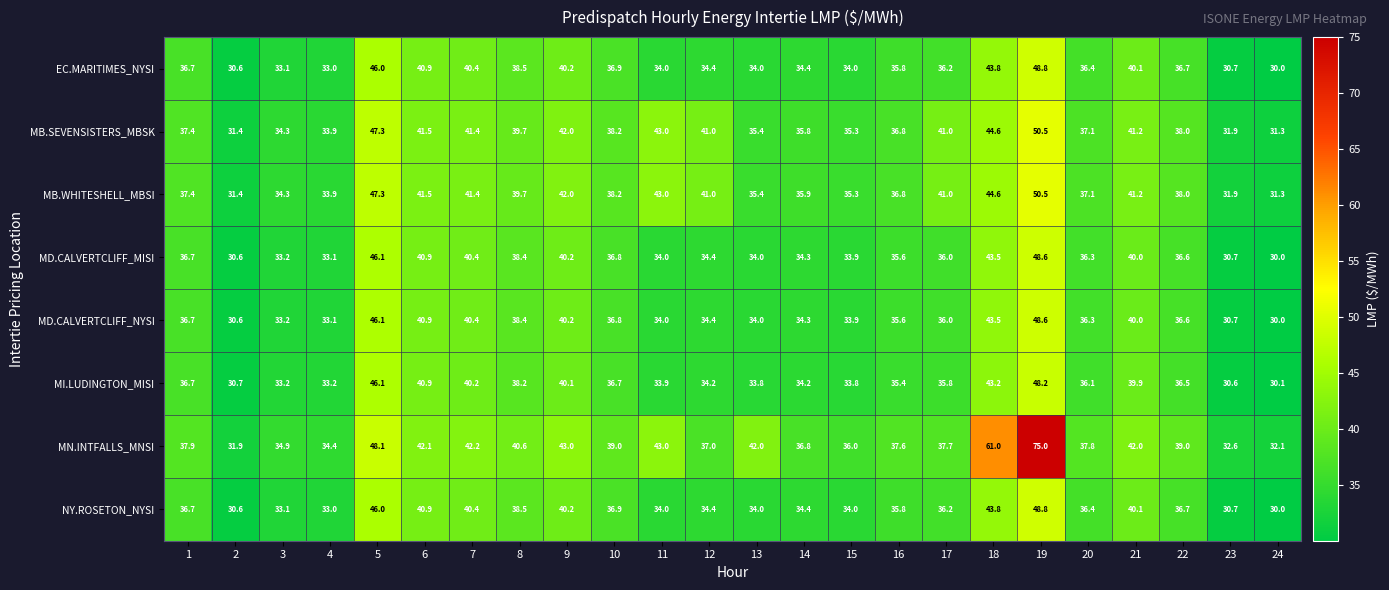

Read the MB.SEVENSISTERS_MBSK value at 13.

35.4